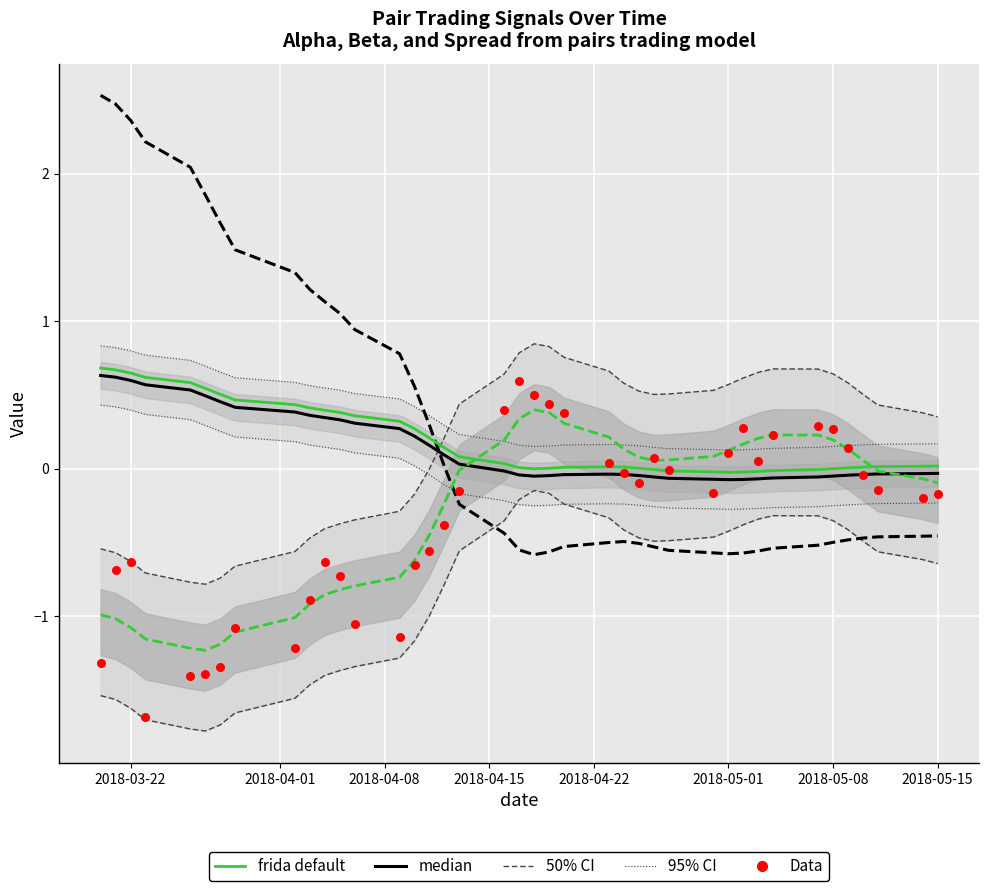

What is the total value across all series at 2018-04-15?

0.6